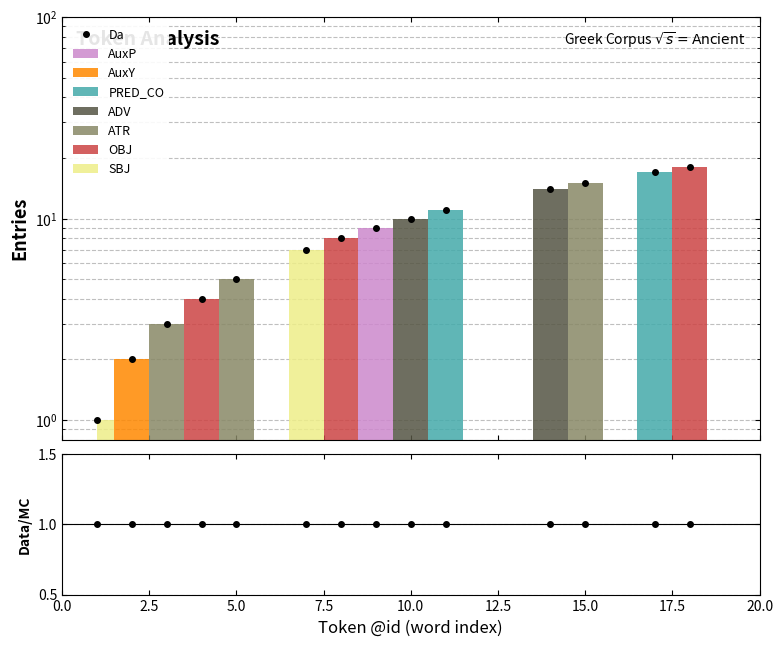

Is it true that the value at 2.5 is 2.0?

True